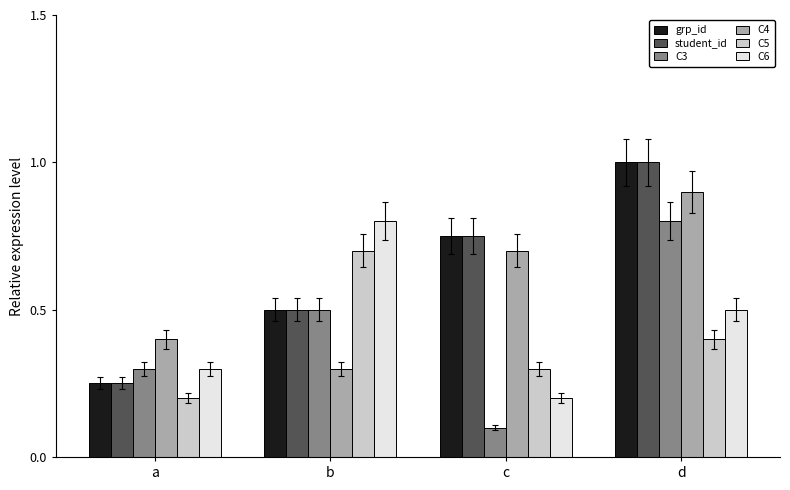

The value of C5 at d is 0.4. True or false?

True